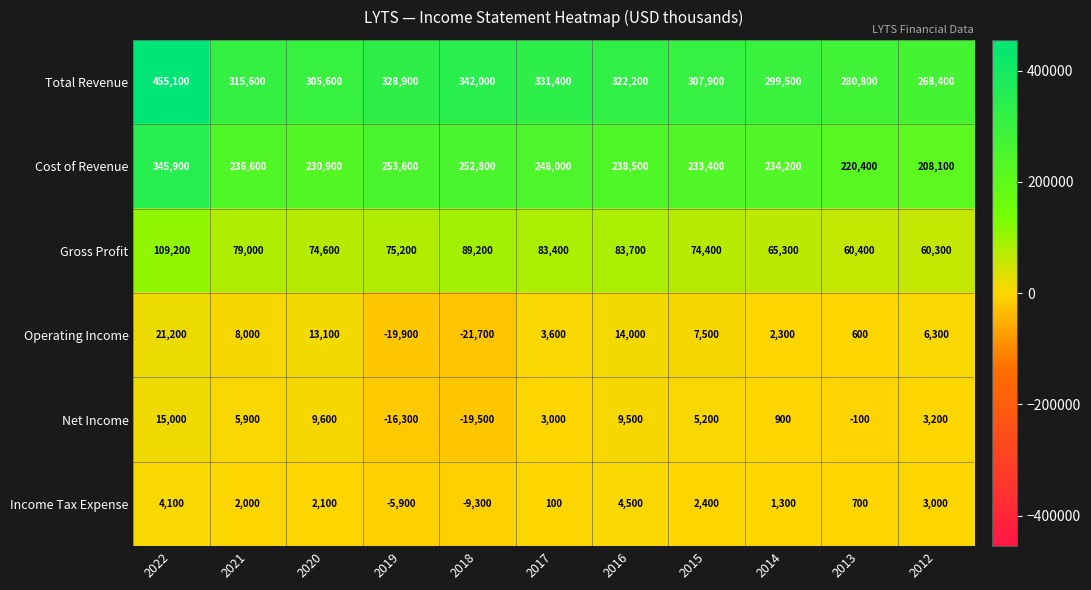

Rank the series at 2020 from highest to lowest value.

Total Revenue, Cost of Revenue, Gross Profit, Operating Income, Net Income, Income Tax Expense